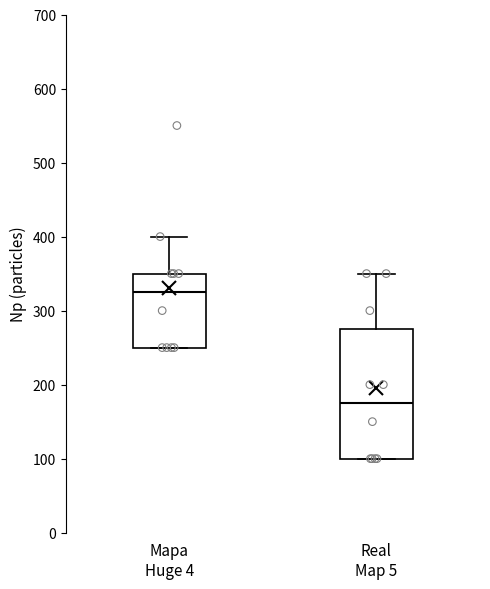

Reading left to right, transcribe this box plot: for each box, give where its median line is, the range the box spans, and where its two whiskers end, as read against the y-axis. The values are not printed on the chart, so give them approximately, as read against the axis.

Mapa Huge 4: median 330, box 250 to 350, whiskers 250 to 400
Real Map 5: median 180, box 100 to 280, whiskers 100 to 350